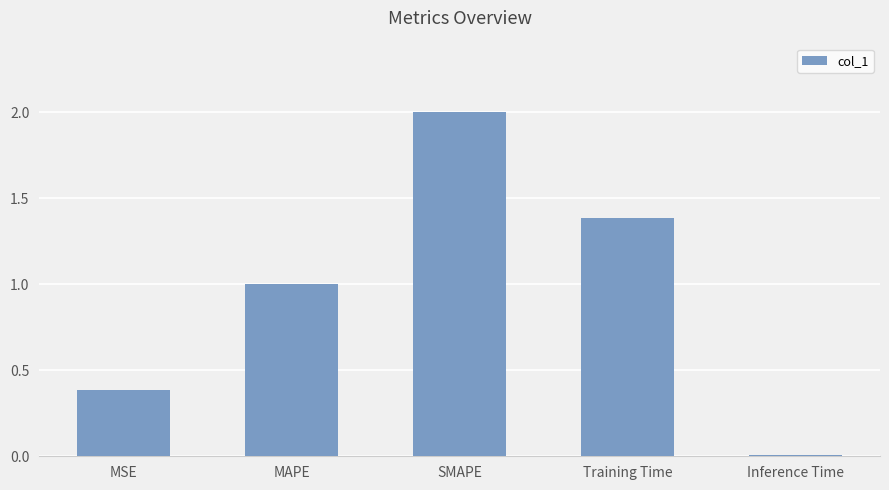

Which label corresponds to the largest value in the chart?

SMAPE